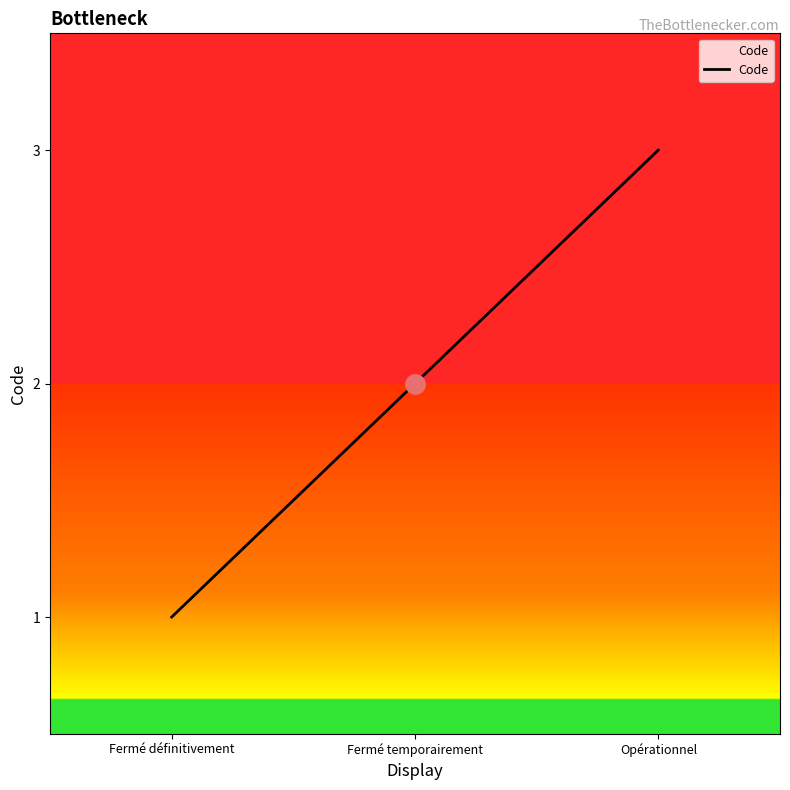

What is the greatest value displayed?

3